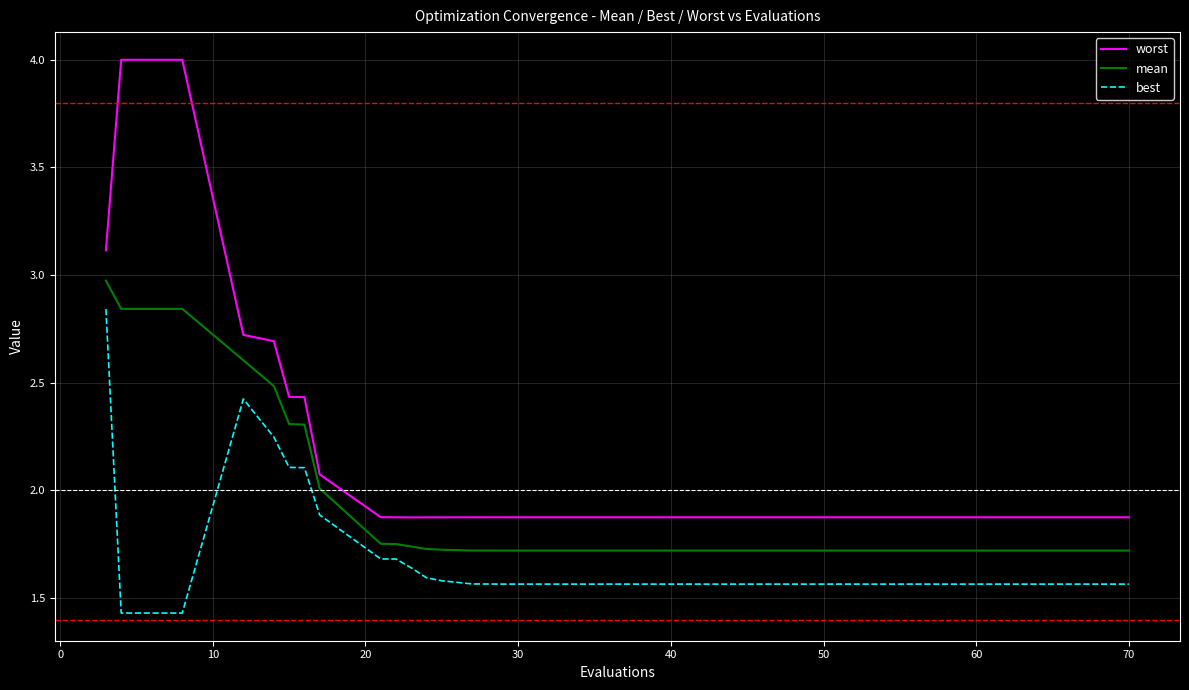

True or false: best and mean intersect in this chart.

False